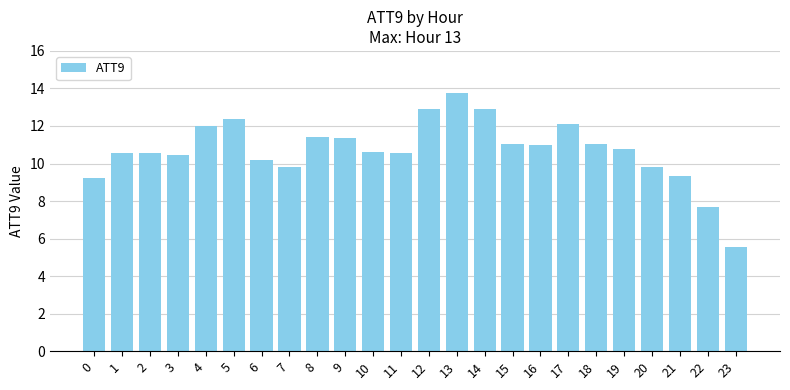

What is the change in value from 0 to 3?

+1.2